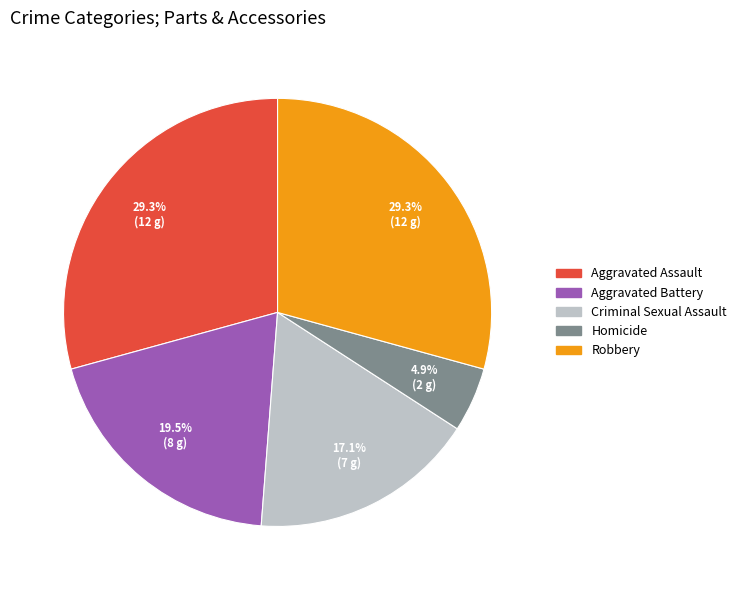

Which slice is the smallest?

Homicide